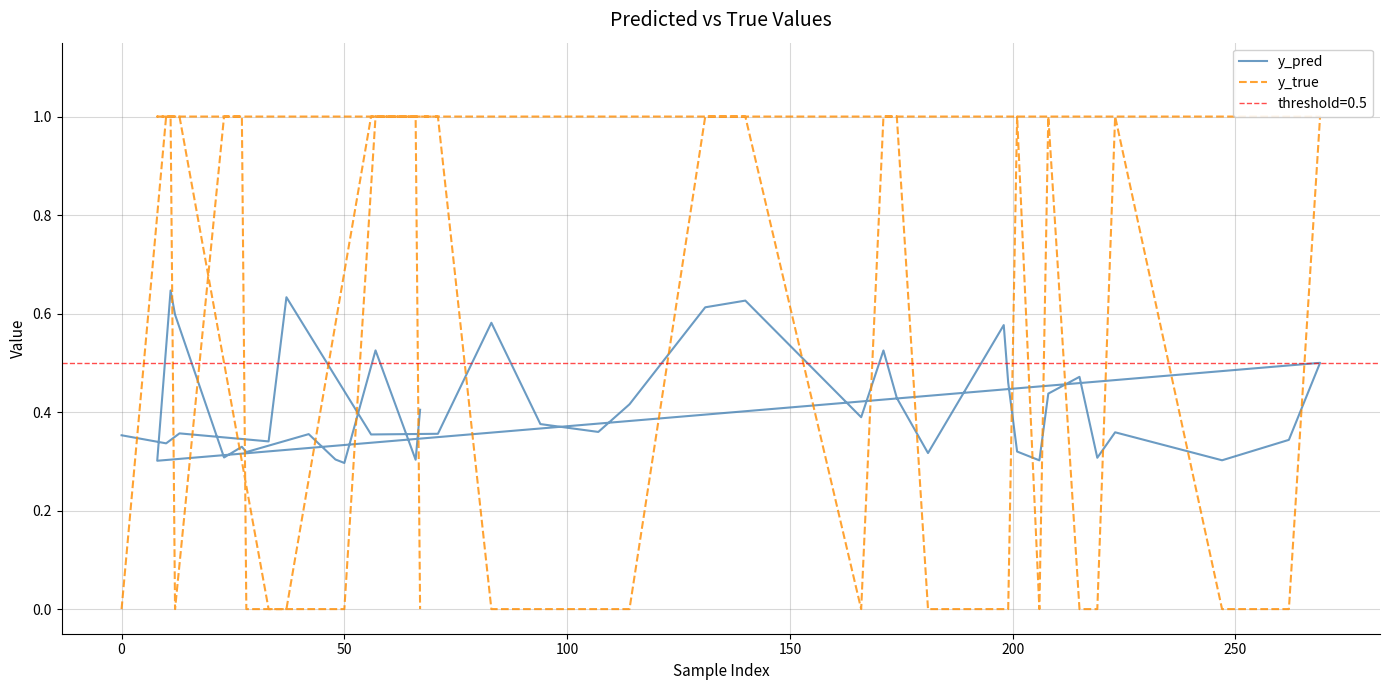

How many data points does each series have?

40